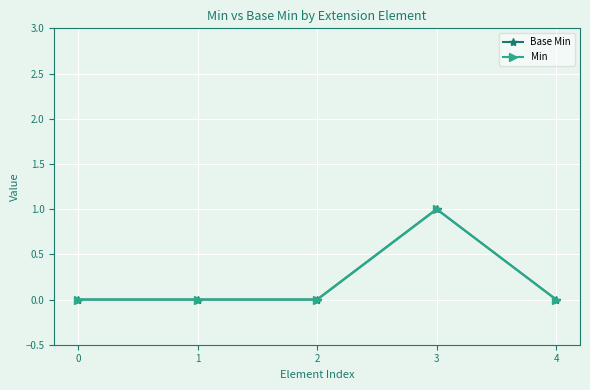

What is the difference between the maximum and minimum values in the Min series?

1